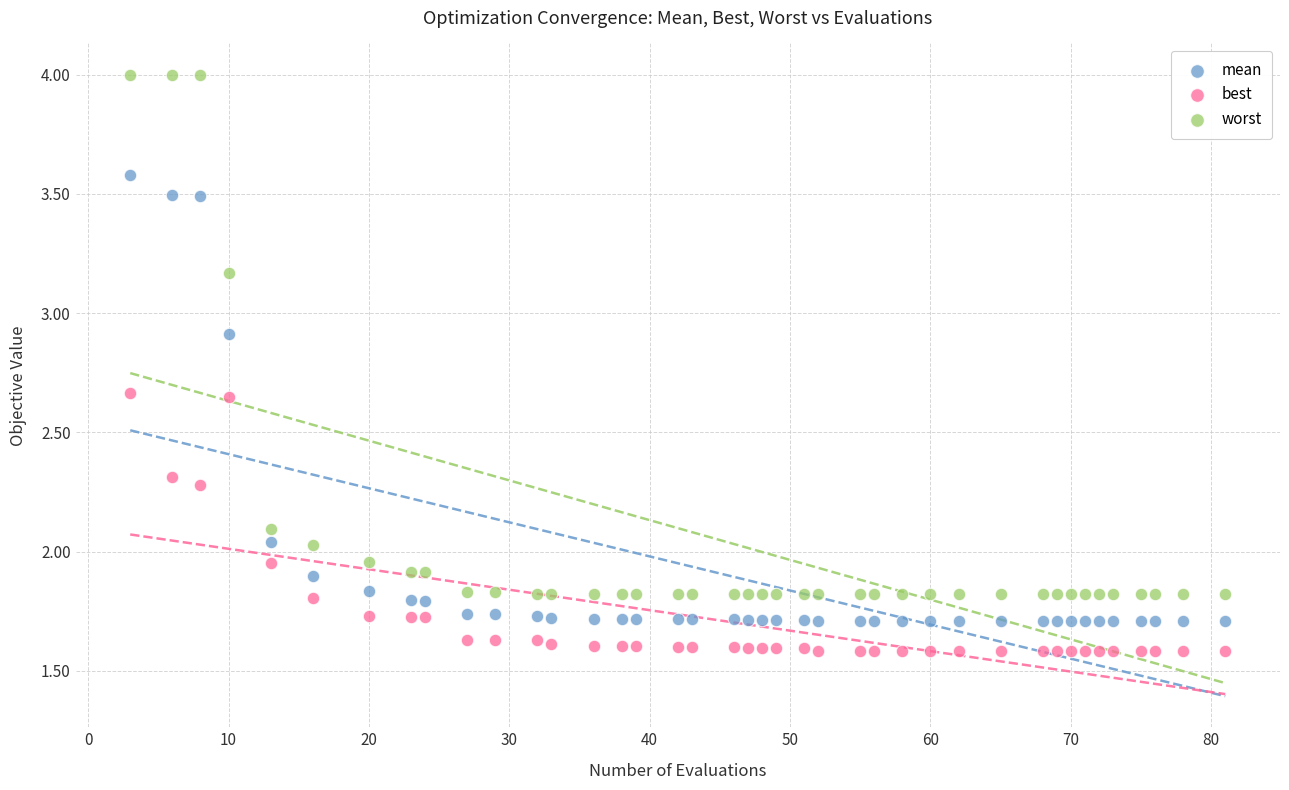

Which series contains the highest Y value?

worst